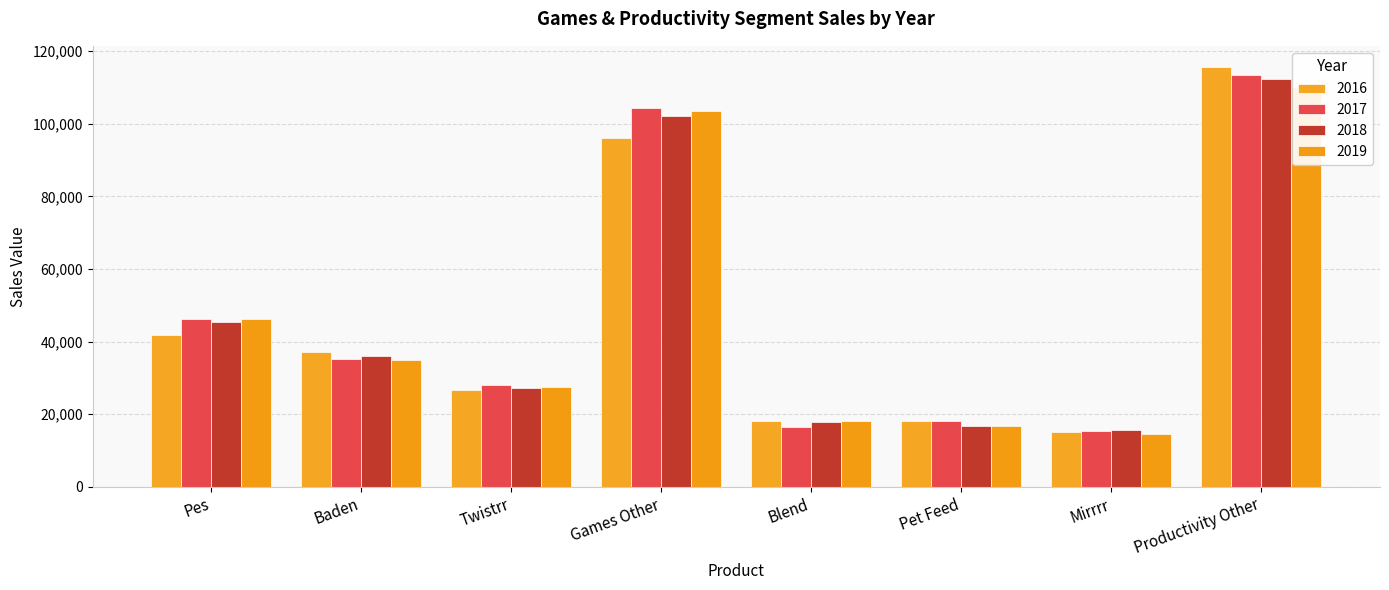

How many data points does each series have?

8